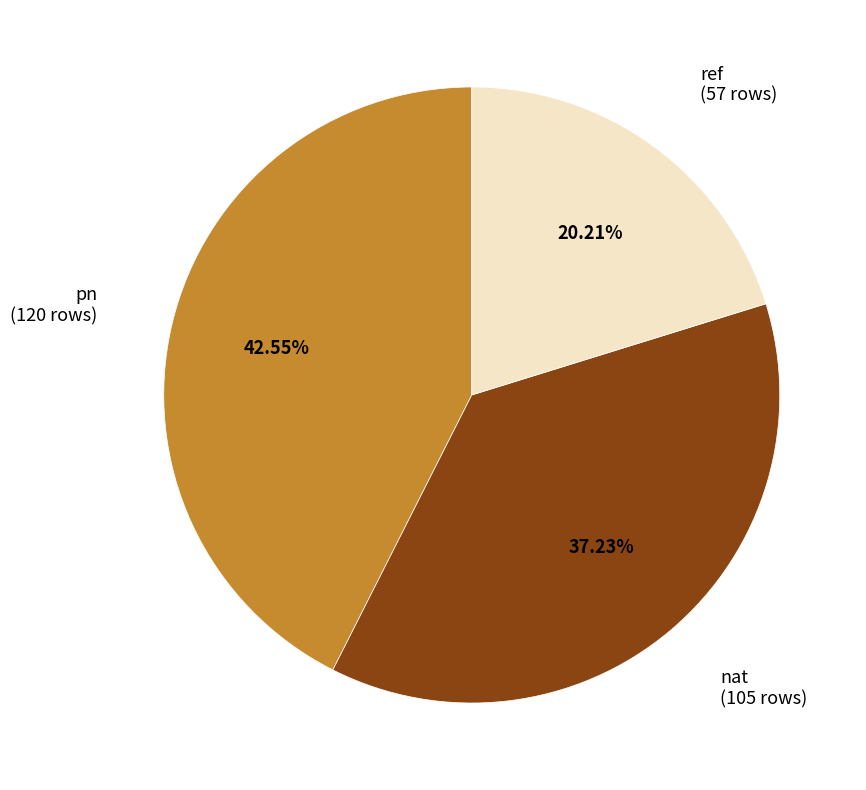

How many segments does this pie chart have?

3